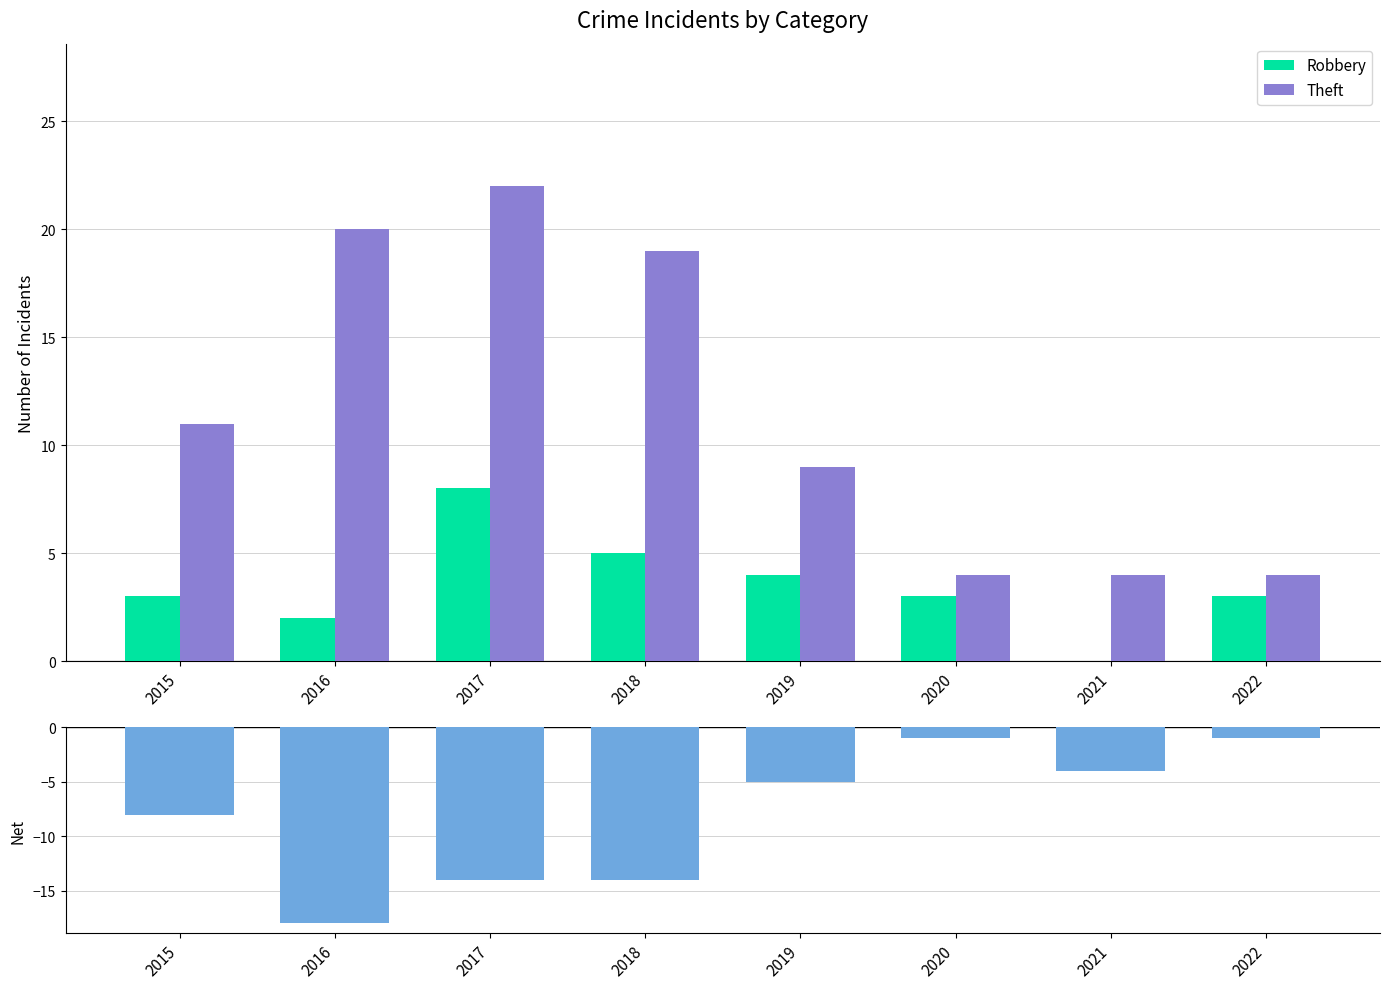

What is the value of the Net (Robbery - Theft) bar at the 8th from the left?

-1